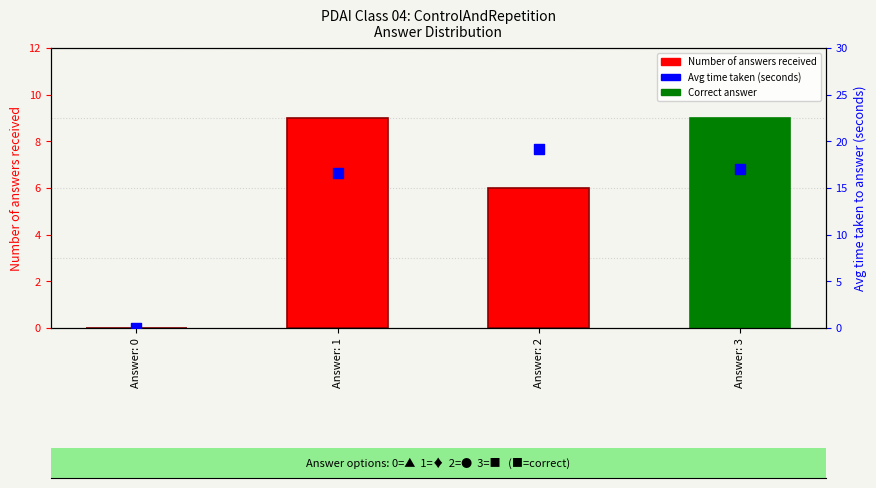

Is the value of Avg time taken (seconds) at Answer: 1 greater than the value of Number of answers received at Answer: 1?

Yes